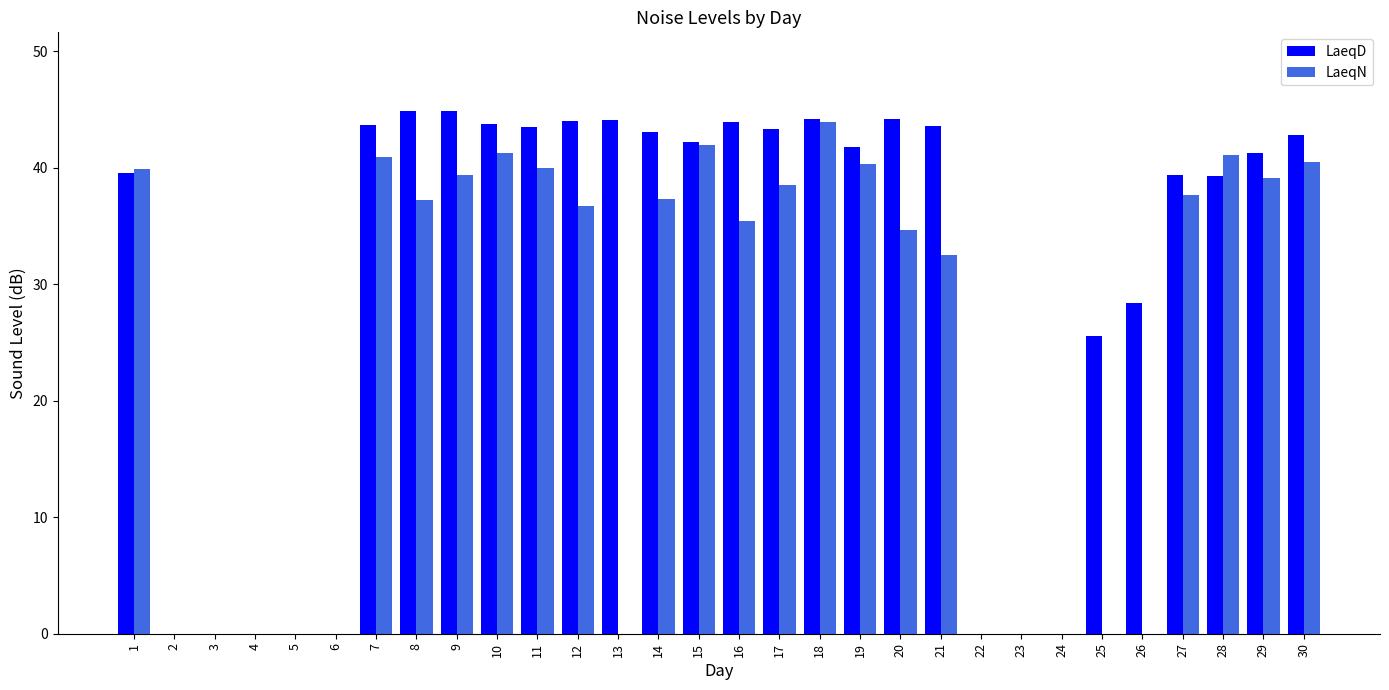

Which category has the highest value in the LaeqN series?

18